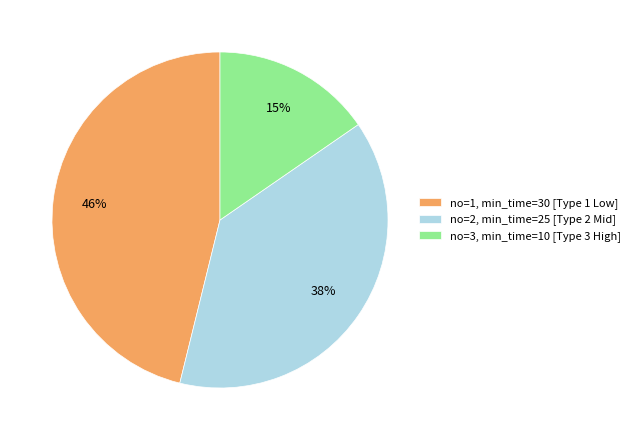

What percentage is the no=1, min_time=30 [Type 1 Low] slice, to the nearest percent?

46%